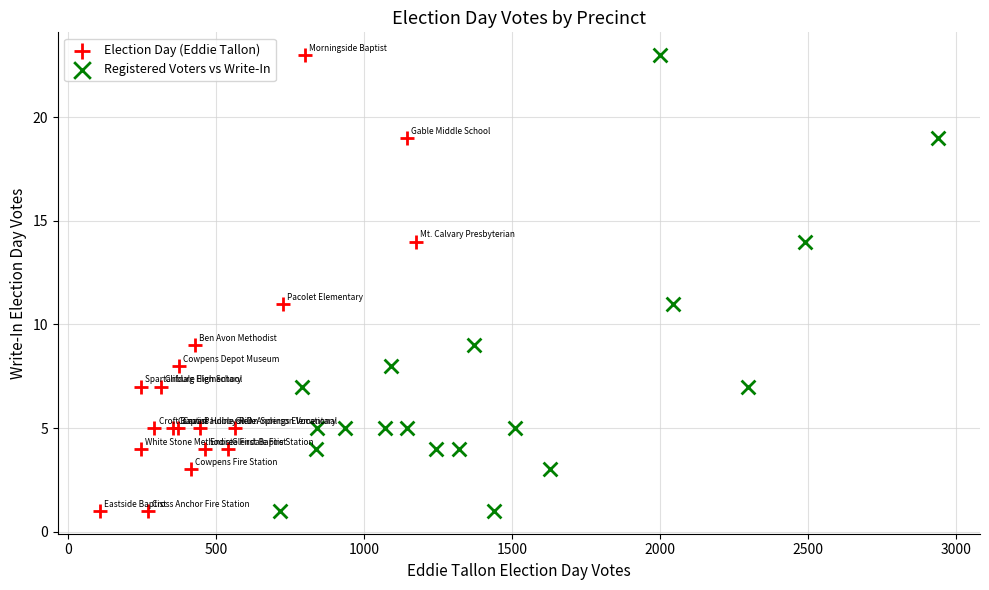

What are all the series names shown in the legend?

Election Day (Eddie Tallon), Registered Voters vs Write-In